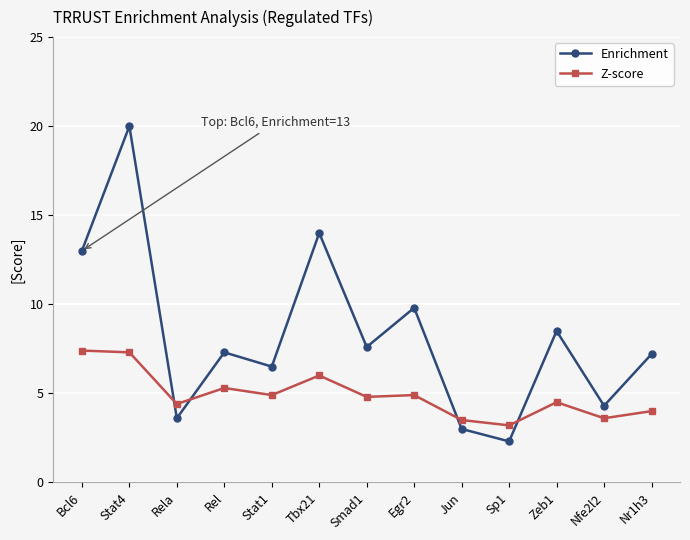

Between Bcl6 and Zeb1, which series saw the biggest shift?

Enrichment